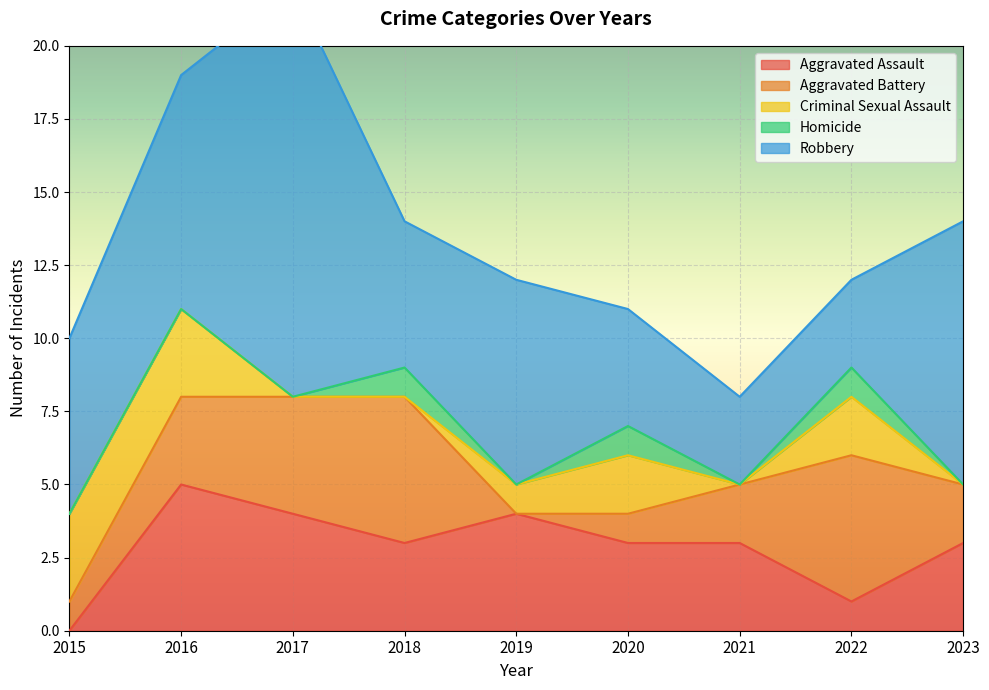

Reading right to left, transcribe all the data shown in this chart.

Aggravated Assault: 3	1	3	3	4	3	4	5	0
Aggravated Battery: 2	5	2	1	0	5	4	3	1
Criminal Sexual Assault: 0	2	0	2	1	0	0	3	3
Homicide: 0	1	0	1	0	1	0	0	0
Robbery: 9	3	3	4	7	5	14	8	6